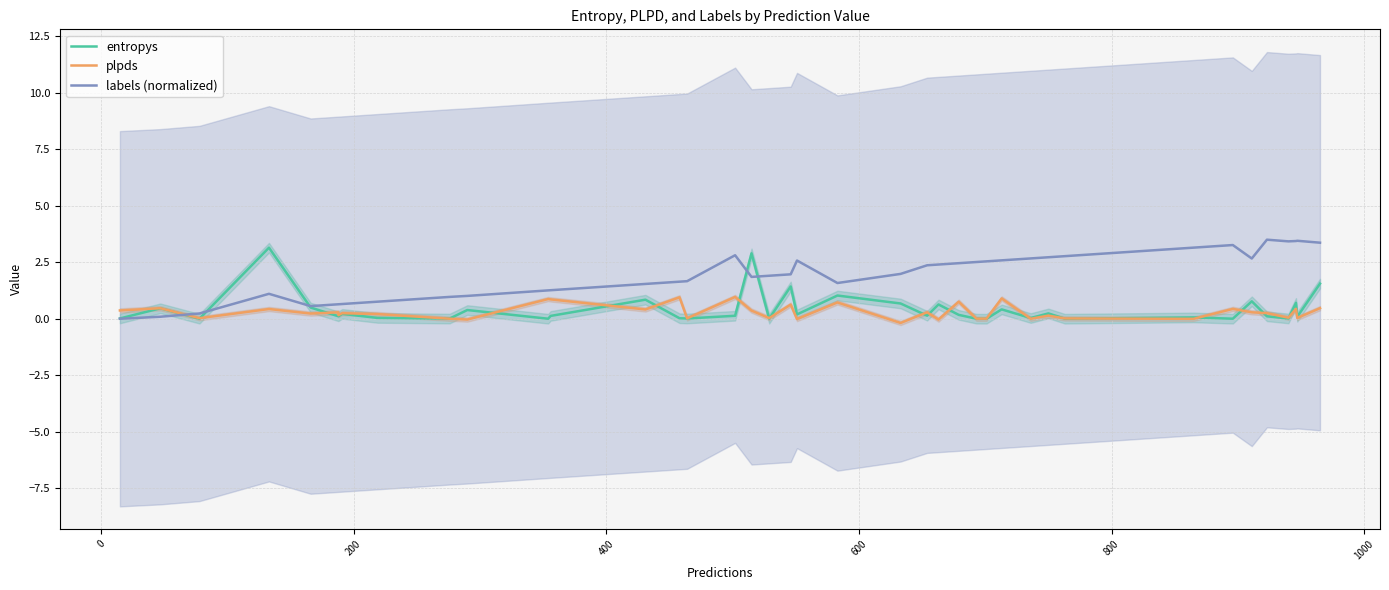

What is the sum of all labels (normalized) values?

78.0